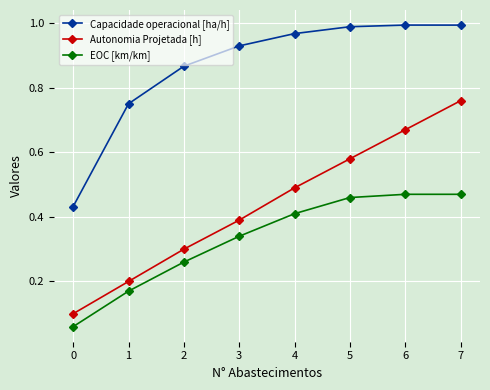

True or false: Autonomia Projetada [h] and Capacidade operacional [ha/h] cross at least once.

False